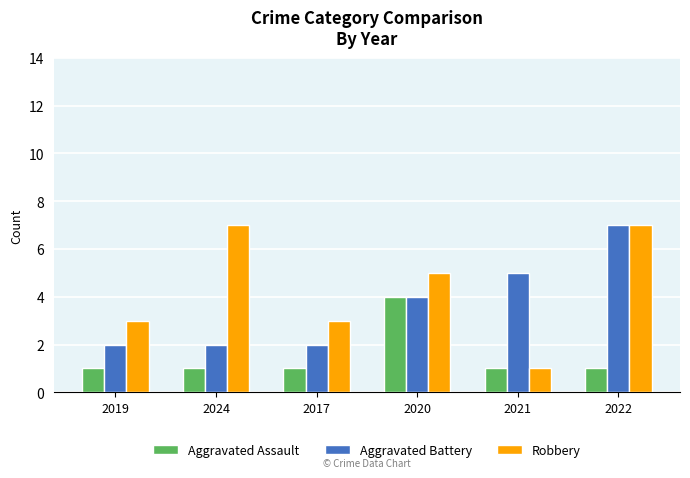

Rank the series at 2017 from highest to lowest value.

Robbery, Aggravated Battery, Aggravated Assault